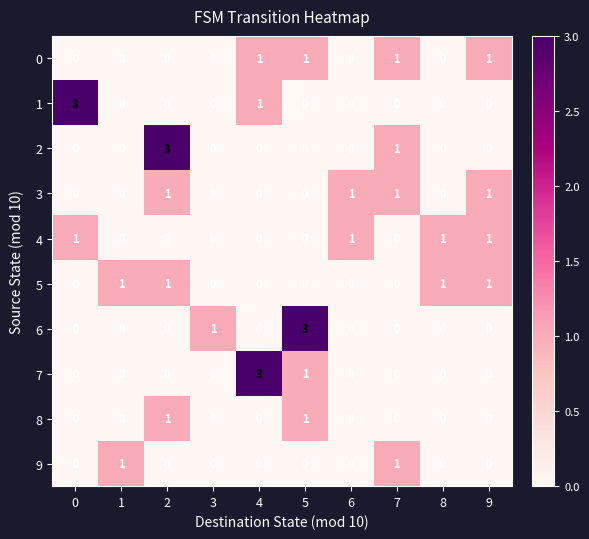

Is it true that 2 equals 0 at 0?

True